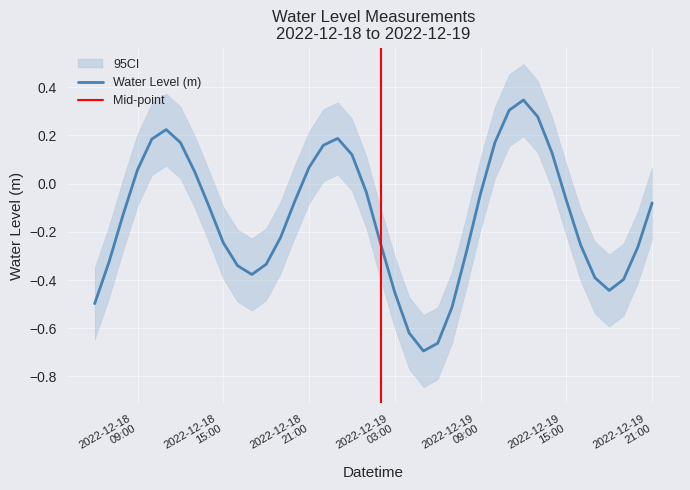

How many values are above zero?

14